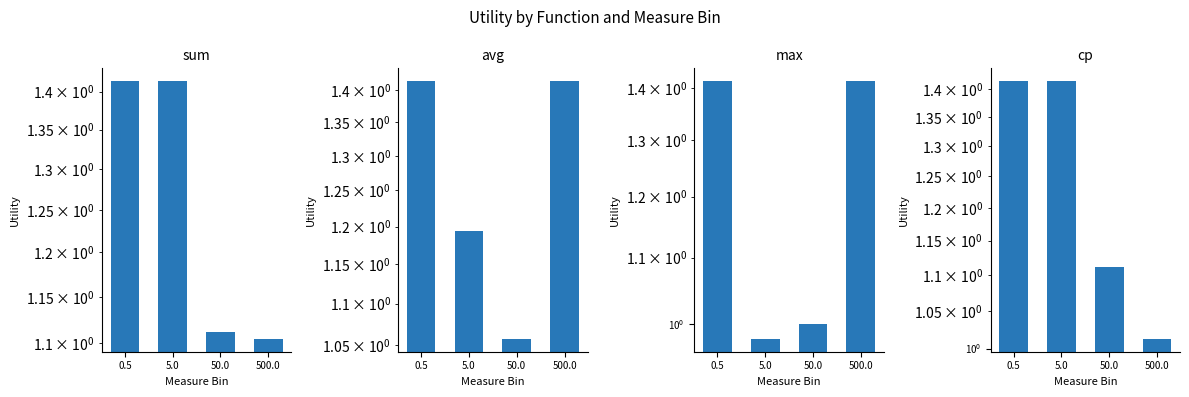

What position from the right is 0.5?

4